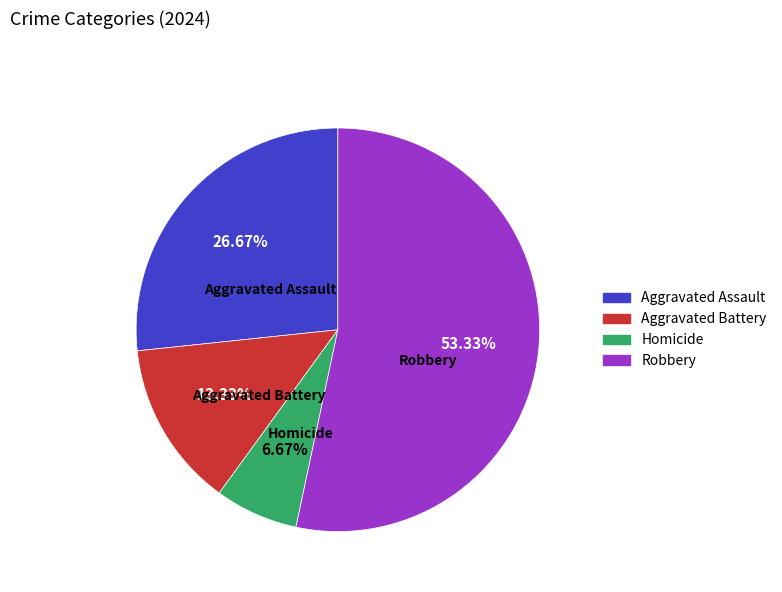

Is the sum of Robbery and Aggravated Assault greater than half?

Yes